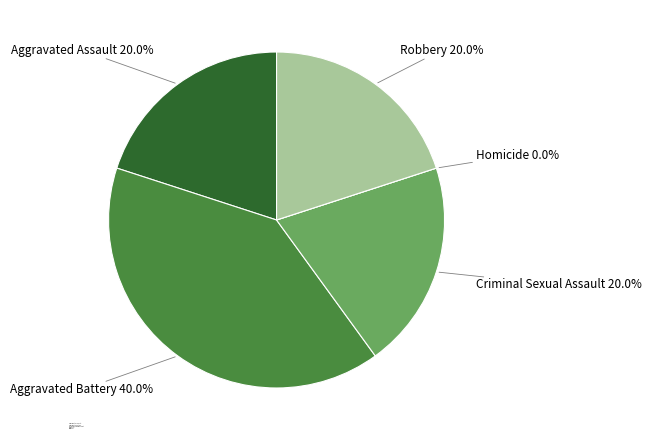

To the nearest percent, what is the average slice percentage?

20%